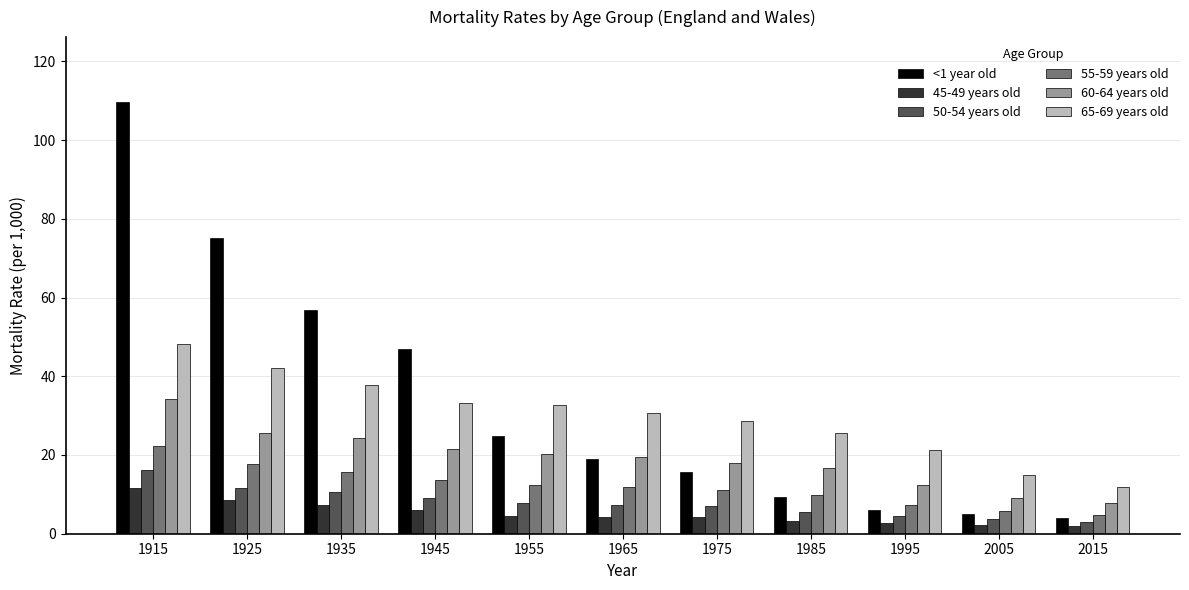

Is it true that 55-59 years old equals 5.7 at 2005?

True